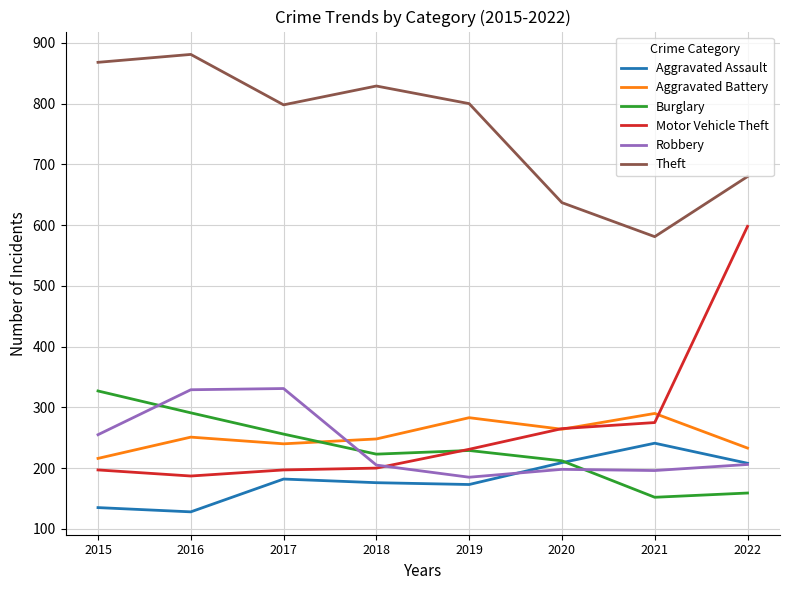

At which label does Aggravated Battery reach its peak?

2021